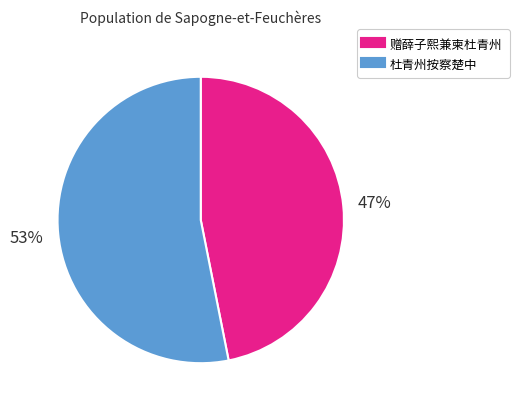

Do 赠薛子熙兼柬杜青州 and 杜青州按察楚中 together represent more than half of the pie?

Yes